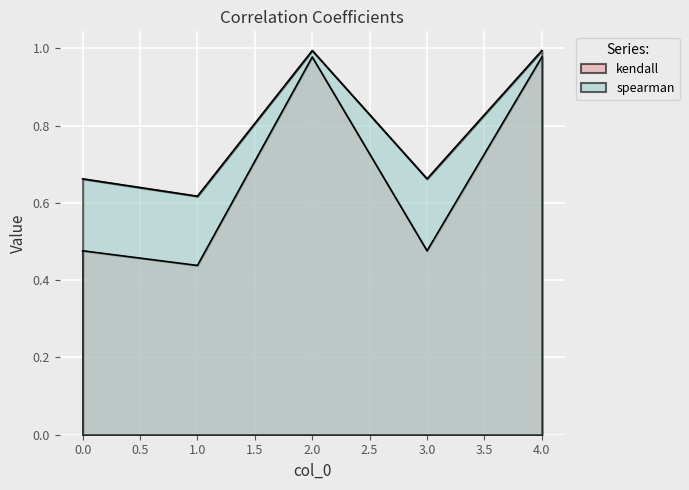

Which category has the lowest value across all series?

1